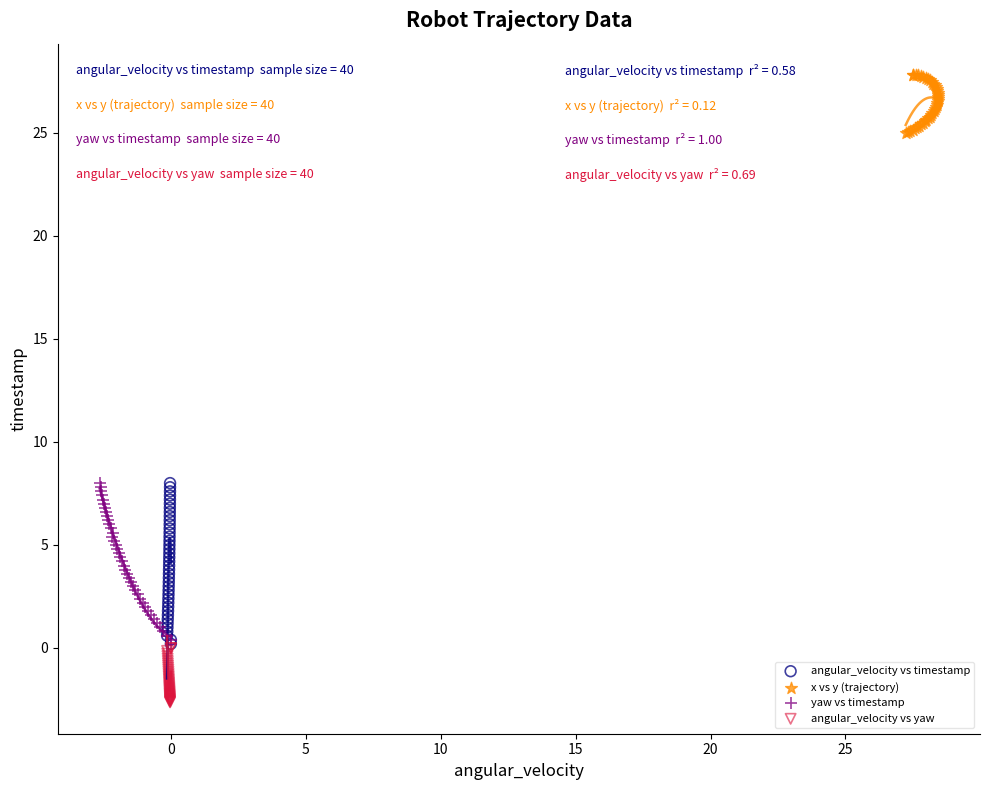

Which series contains the lowest Y value?

angular_velocity vs yaw